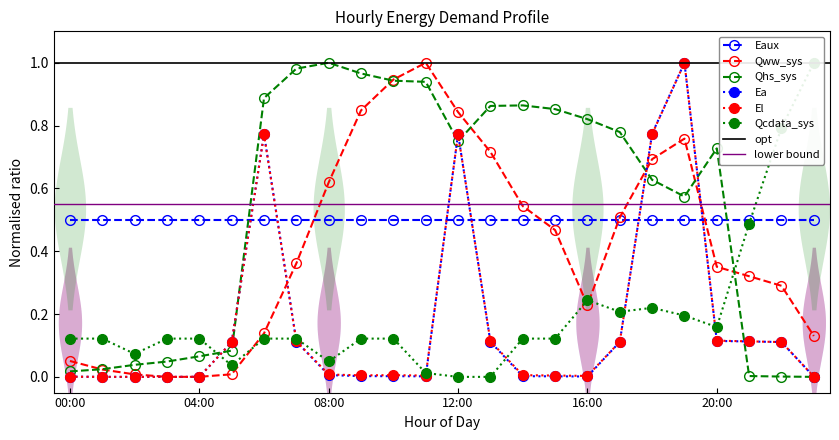

True or false: Eaux has a value of 0.7 at 08:00.

False